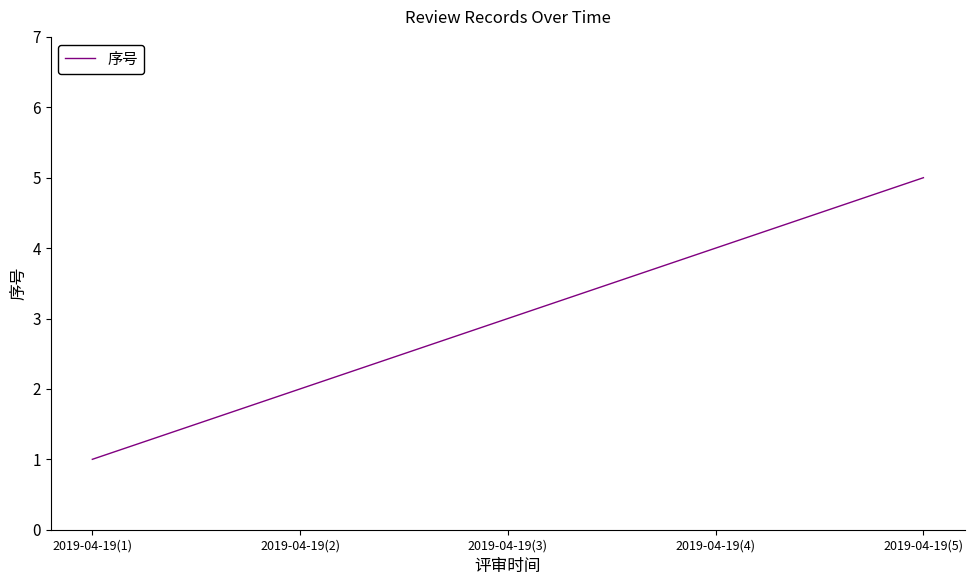

How many lines are shown in the chart?

1